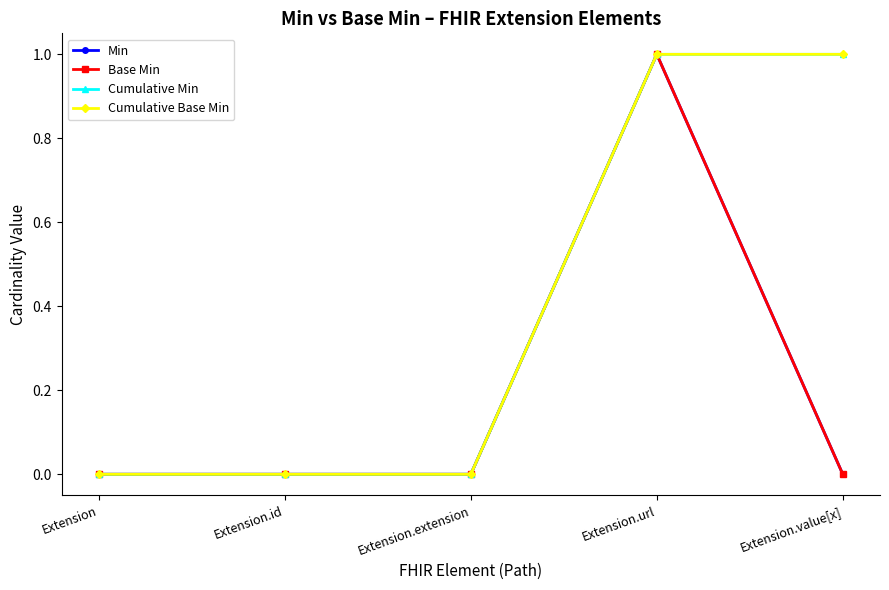

Which series changed the most between Extension.id and Extension.url?

Min